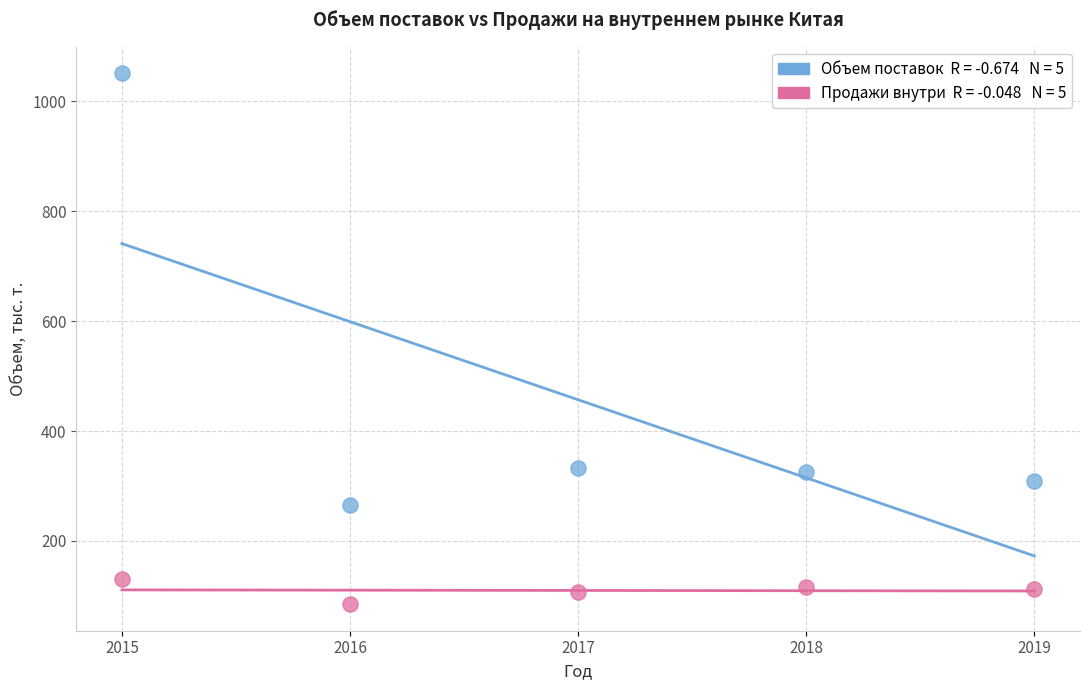

Across all data points, what is the average Y value?

284